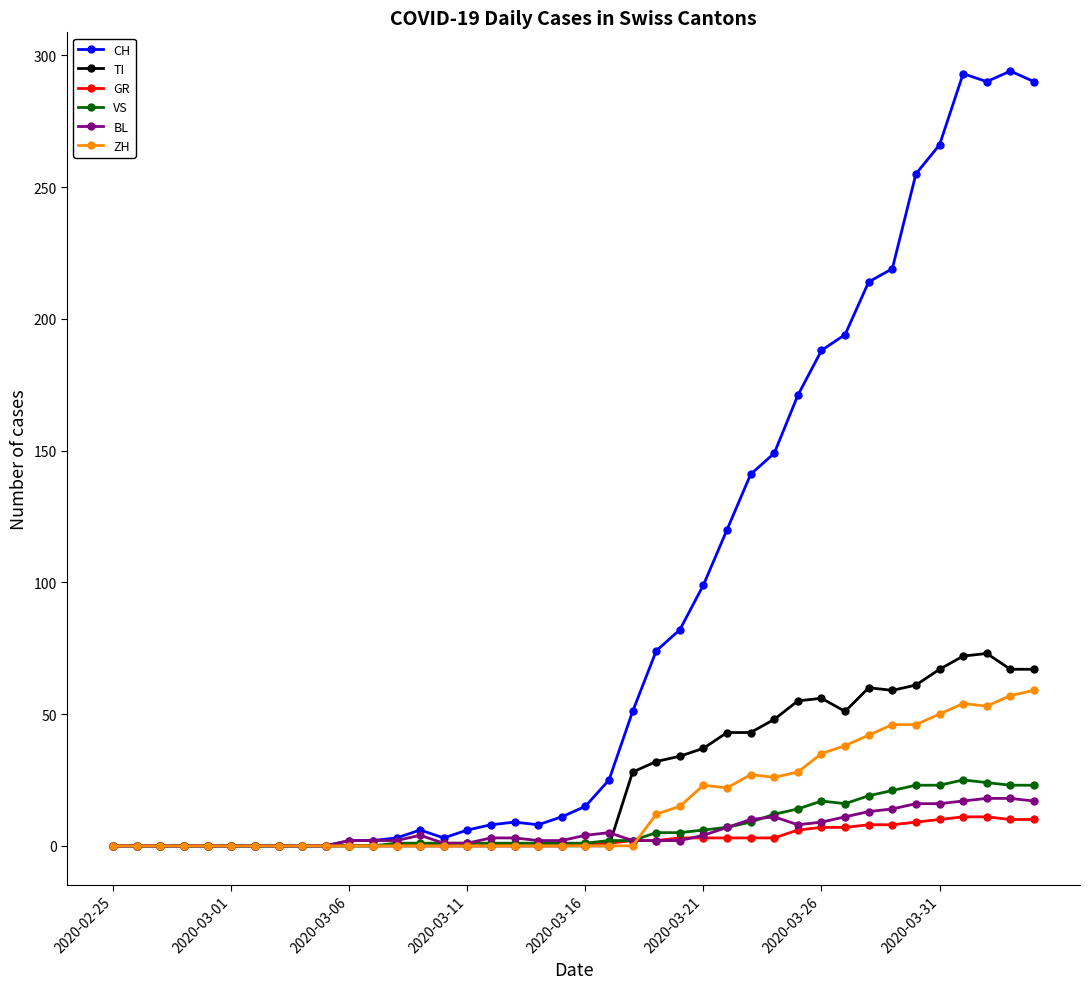

At how many categories does at least one series exceed 234?

6